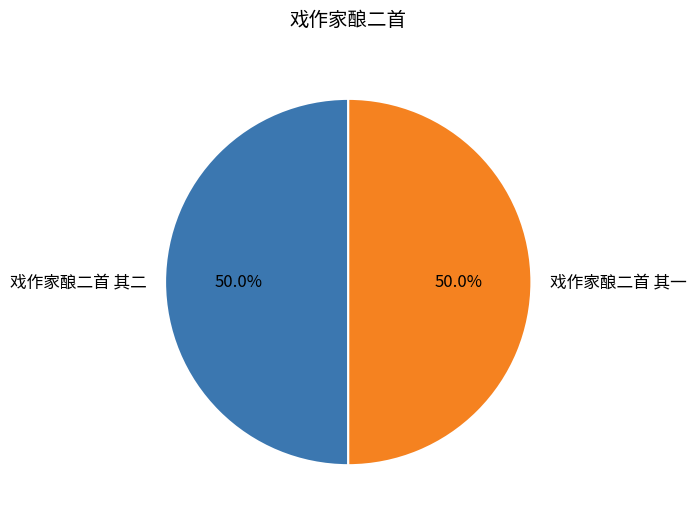

What is the ratio of the value at 戏作家酿二首 其一 to the value at 戏作家酿二首 其二?

1.0